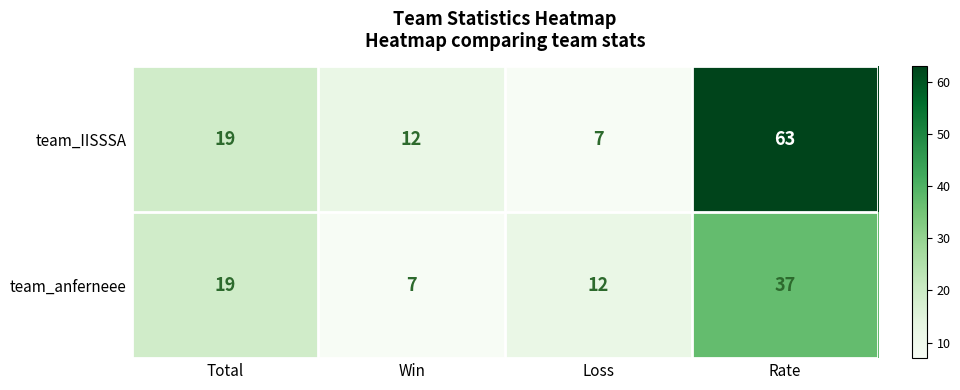

Reading left to right, what are all the values shown in this chart?

team_IISSSA: 19	12	7	63
team_anferneee: 19	7	12	37